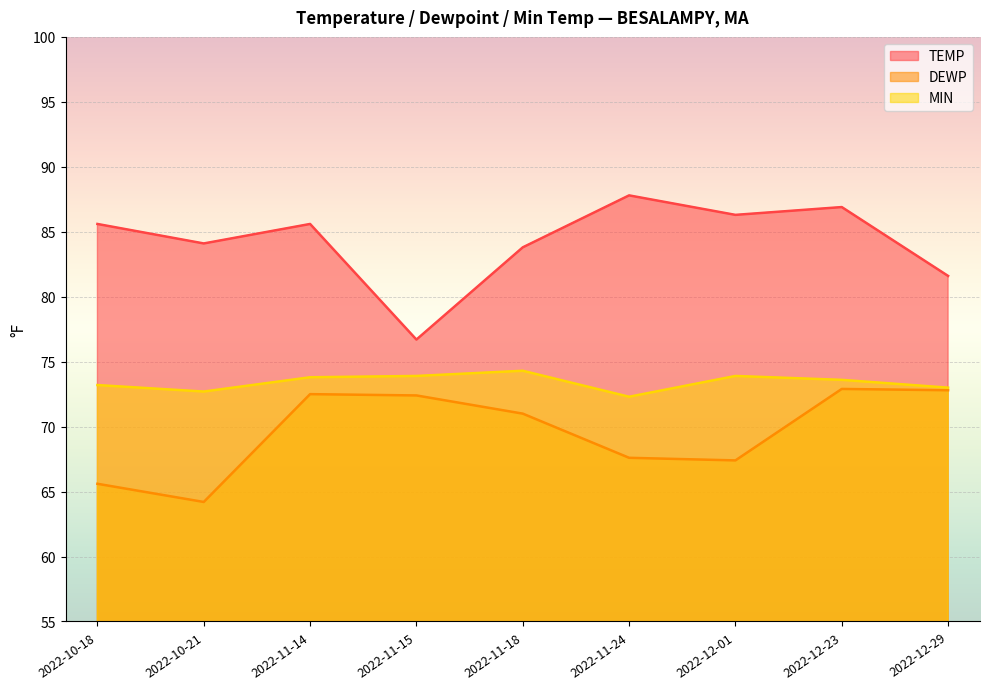

How many series are shown in this chart?

3